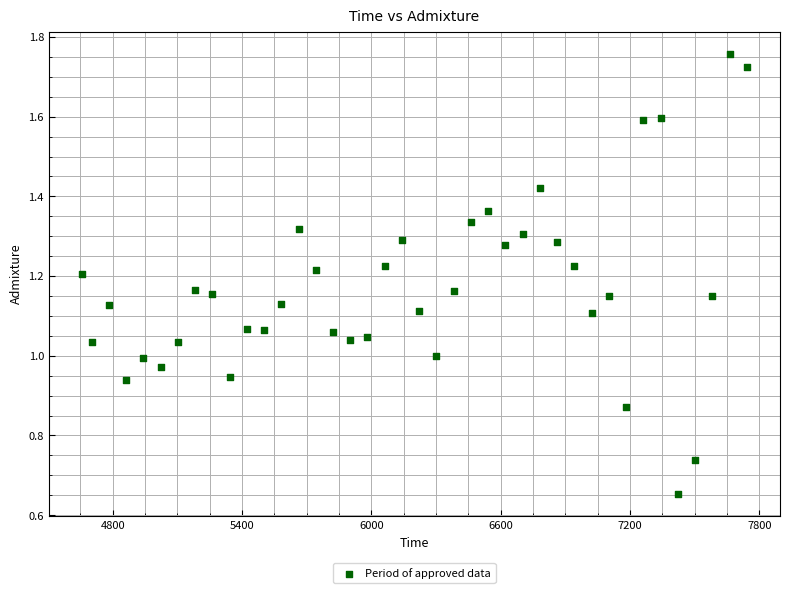

What is the range of X values (max minus min)?

3084.0